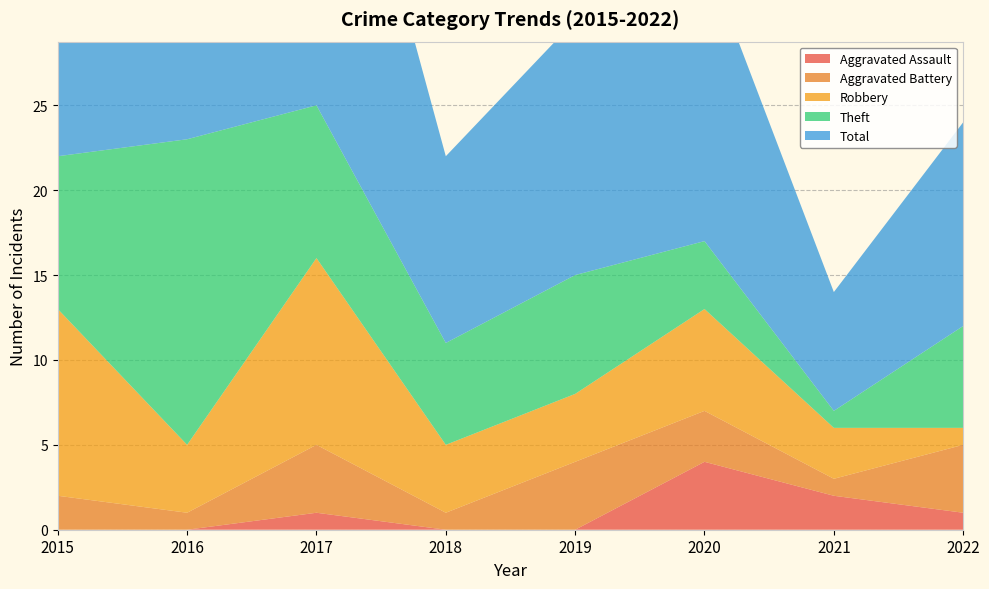

Reading left to right, extract all data points from this chart.

Aggravated Assault: 0	0	1	0	0	4	2	1
Aggravated Battery: 2	1	4	1	4	3	1	4
Robbery: 11	4	11	4	4	6	3	1
Theft: 9	18	9	6	7	4	1	6
Total: 23	23	25	11	15	17	7	12